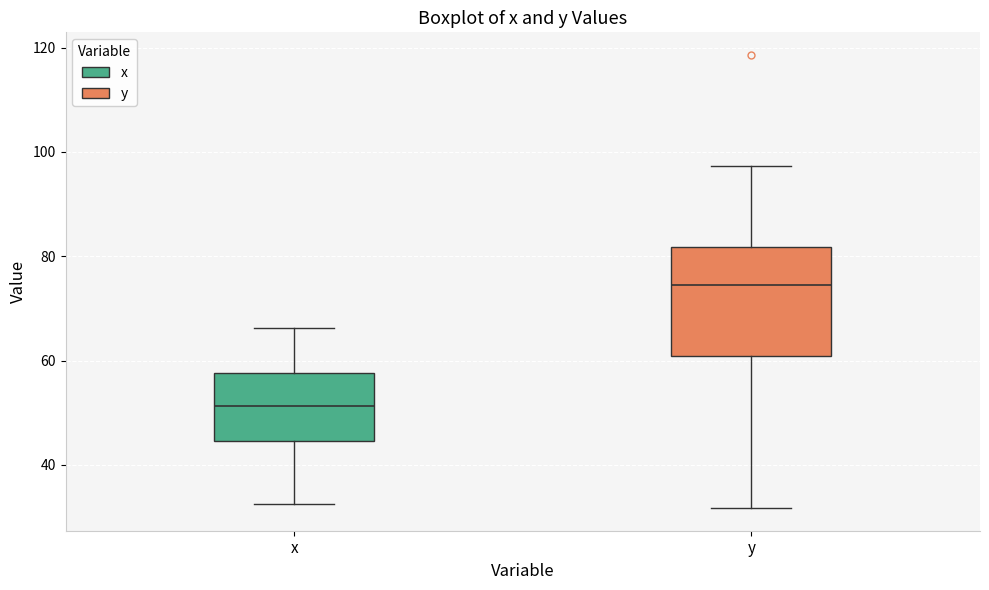

Reading left to right, read every box against the y-axis: the position of its median line, the range the box covers, and the ends of its whiskers. The values are not printed on the chart, so give them approximately, as read against the axis.

x: median 52, box 44 to 58, whiskers 32 to 66
y: median 74, box 60 to 82, whiskers 32 to 98